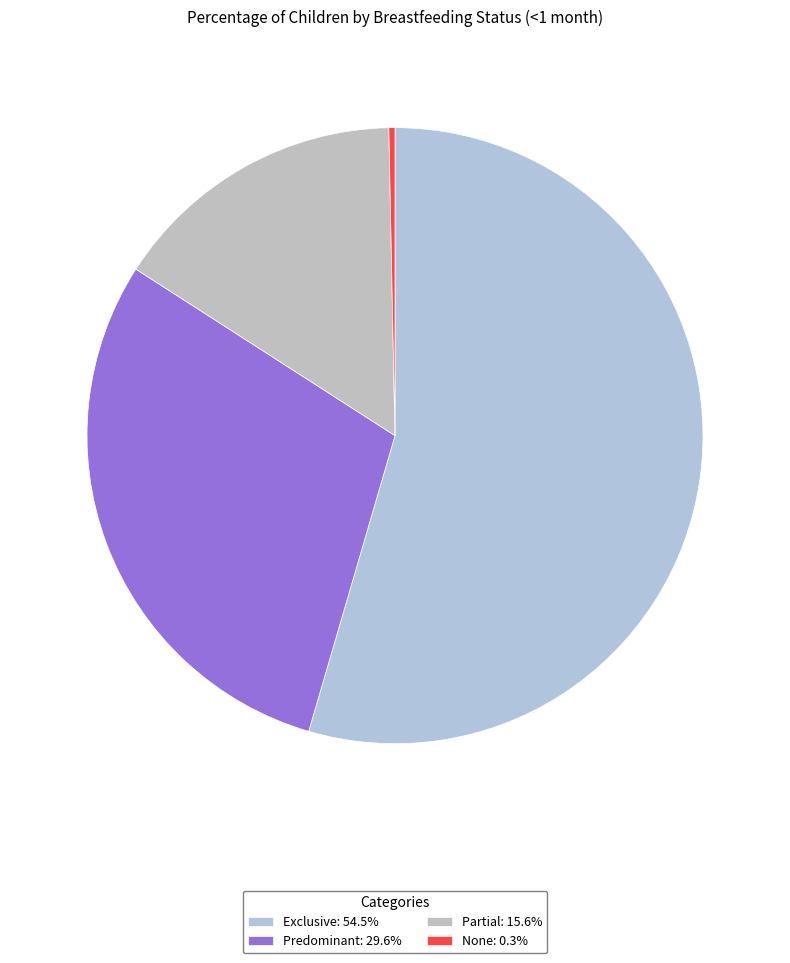

How many slices are in this pie chart?

4